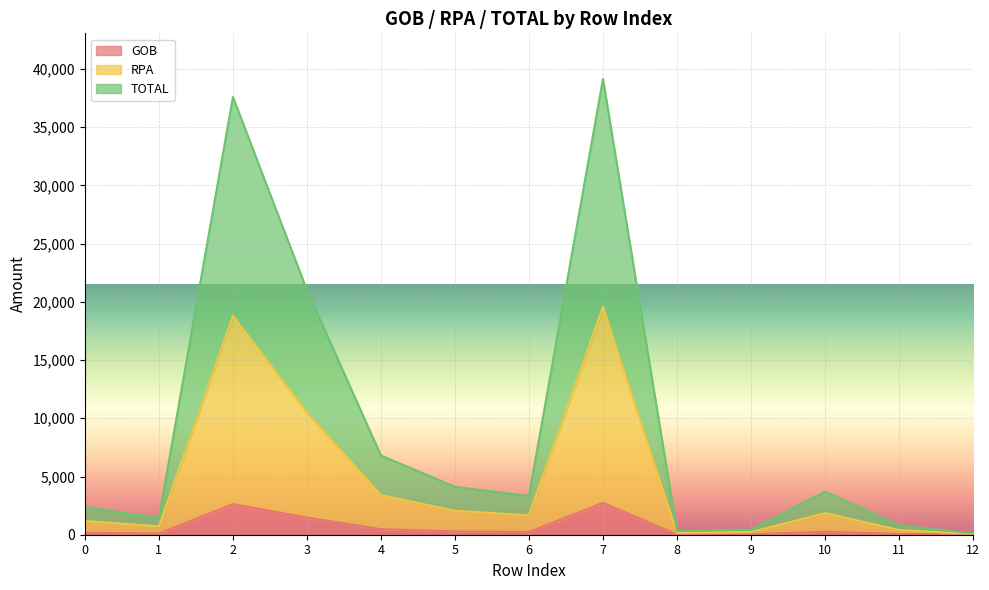

What is the value of the RPA point at the 13th from the left?

50.0